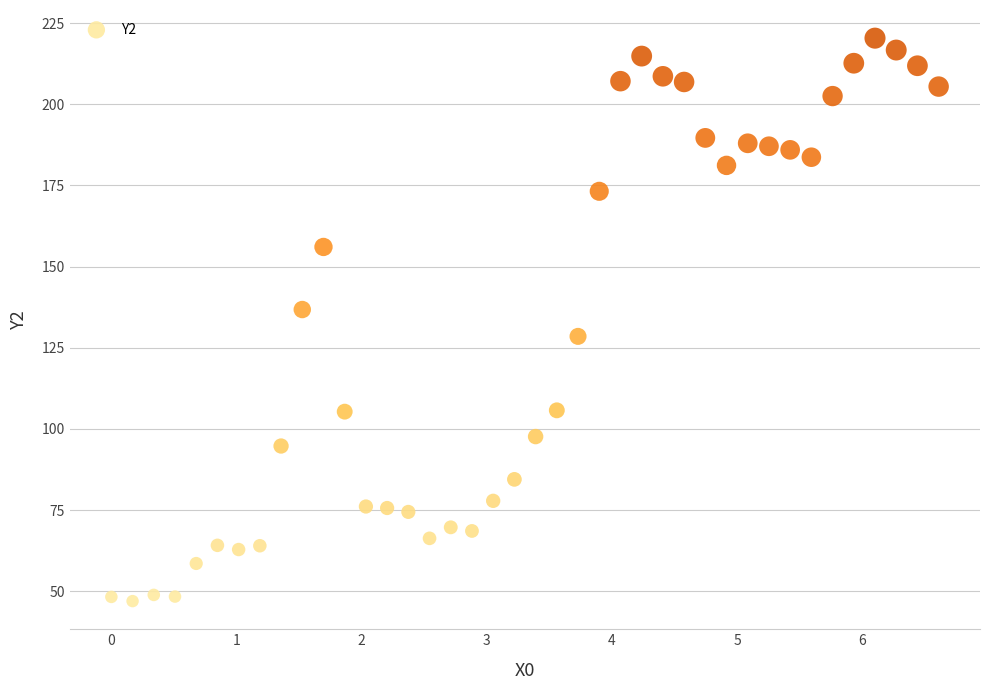

What is the range of Y values (max minus min)?

173.4